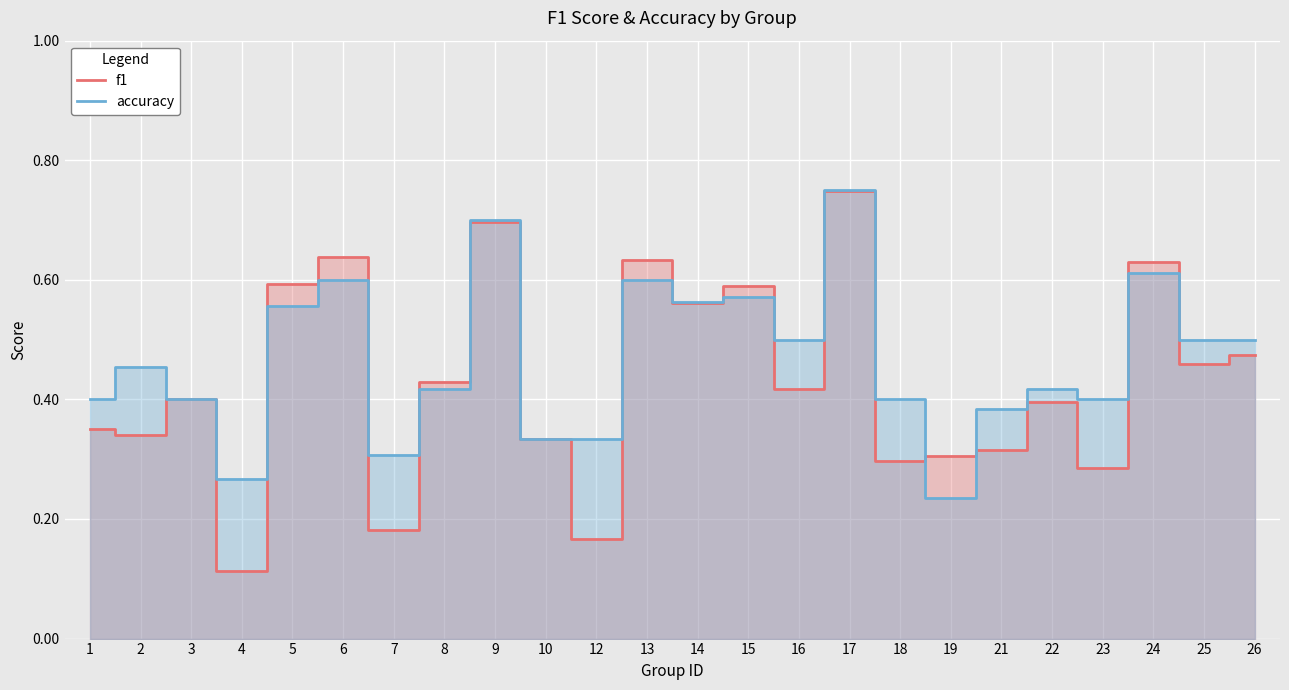

Count the number of data series in this chart.

2